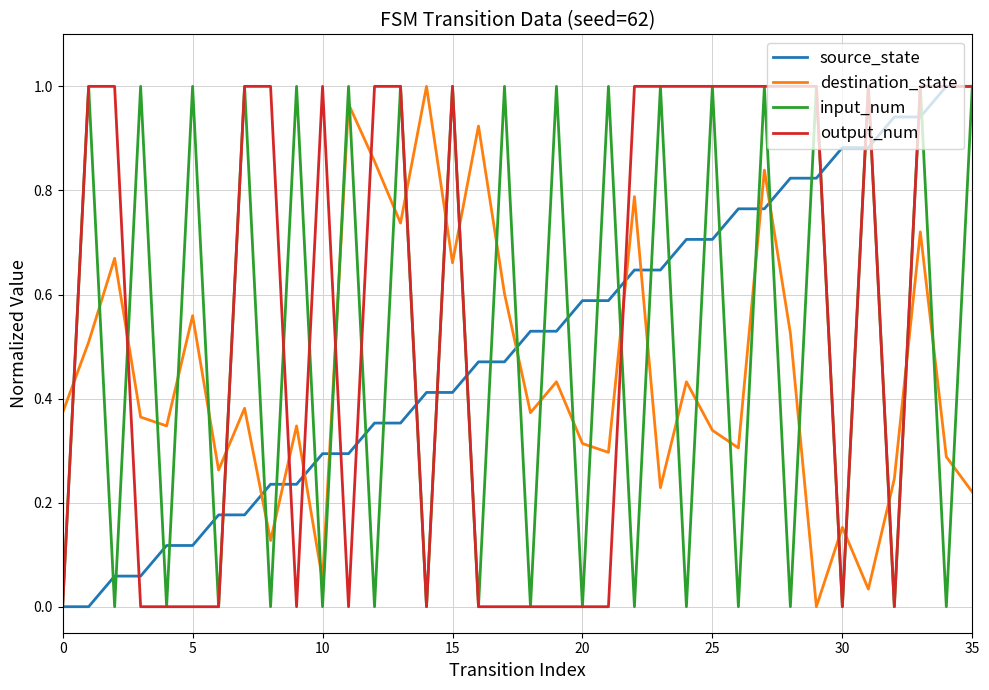

How many times do output_num and destination_state cross each other?

15